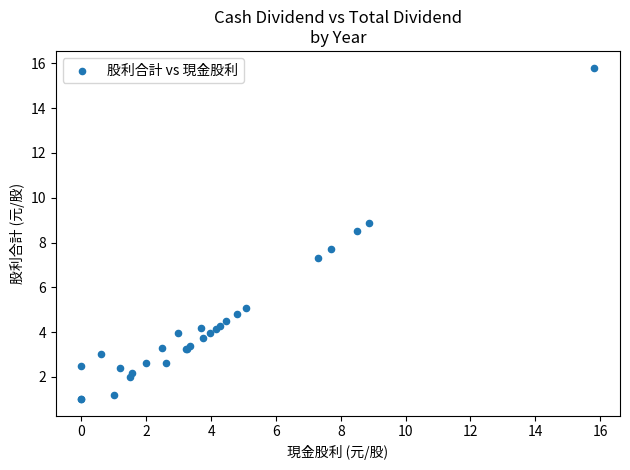

What Y value in the scatter plot is closest to 8?

7.7